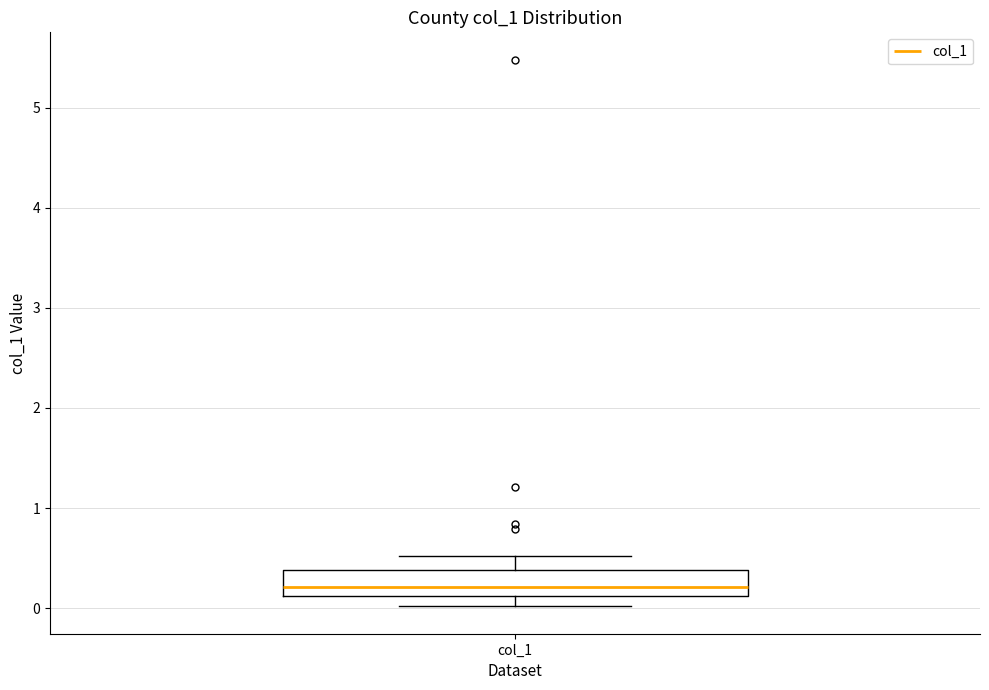

Where is the upper edge of the box for col_1 on the y-axis? The values are not printed on the chart, so give them approximately, as read against the axis.

0.4